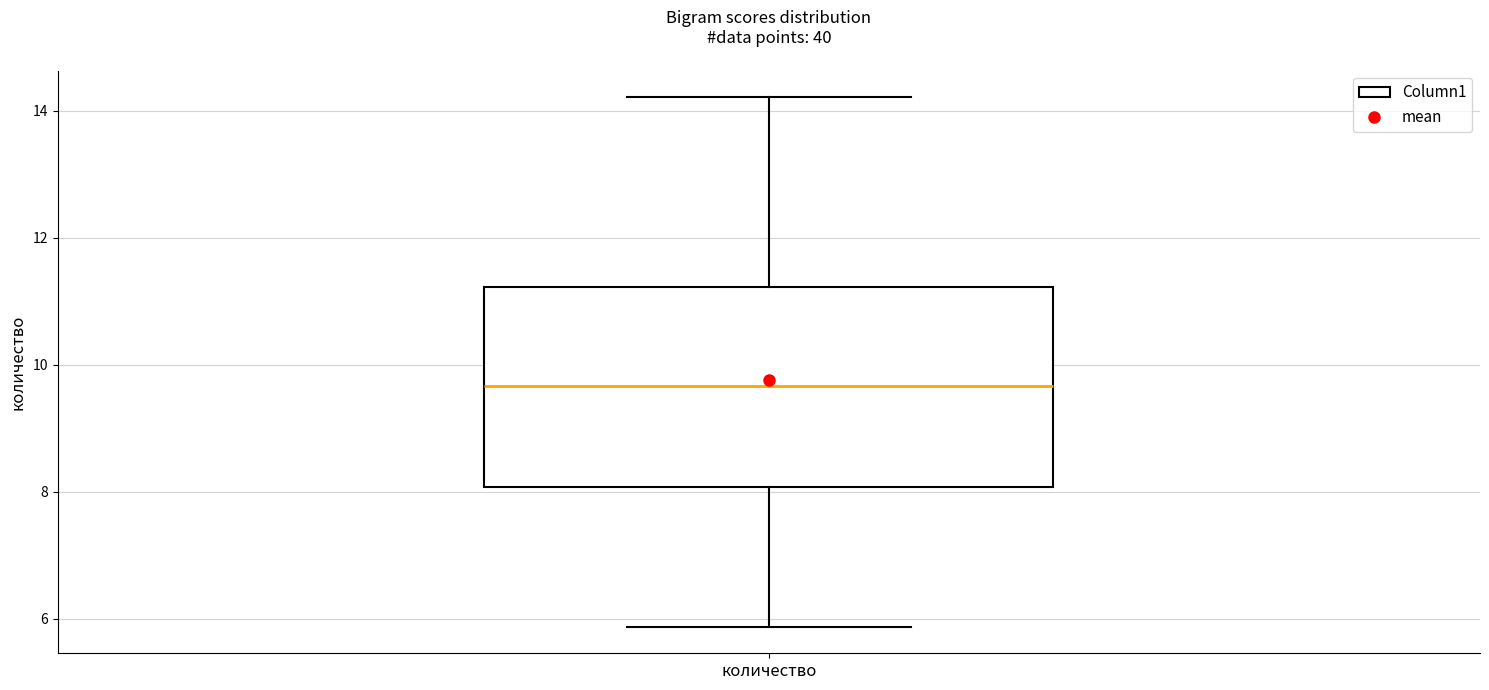

Transcribe this box plot: give where the median line is, the range the box spans, and where the two whiskers end, as read against the y-axis. The values are not printed on the chart, so give them approximately, as read against the axis.

median 9.6, box 8.0 to 11.2, whiskers 5.8 to 14.2